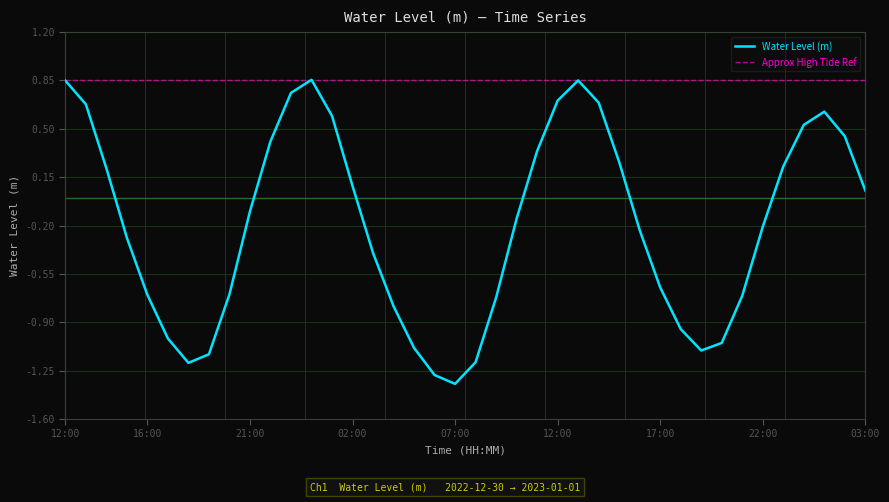

How many lines are shown in the chart?

2